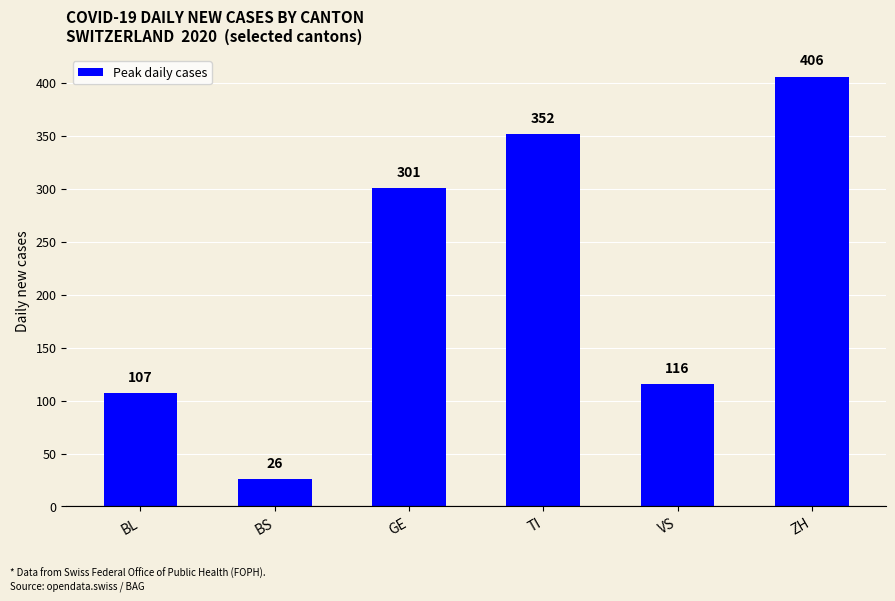

What is the difference between the second highest and second lowest values?

245